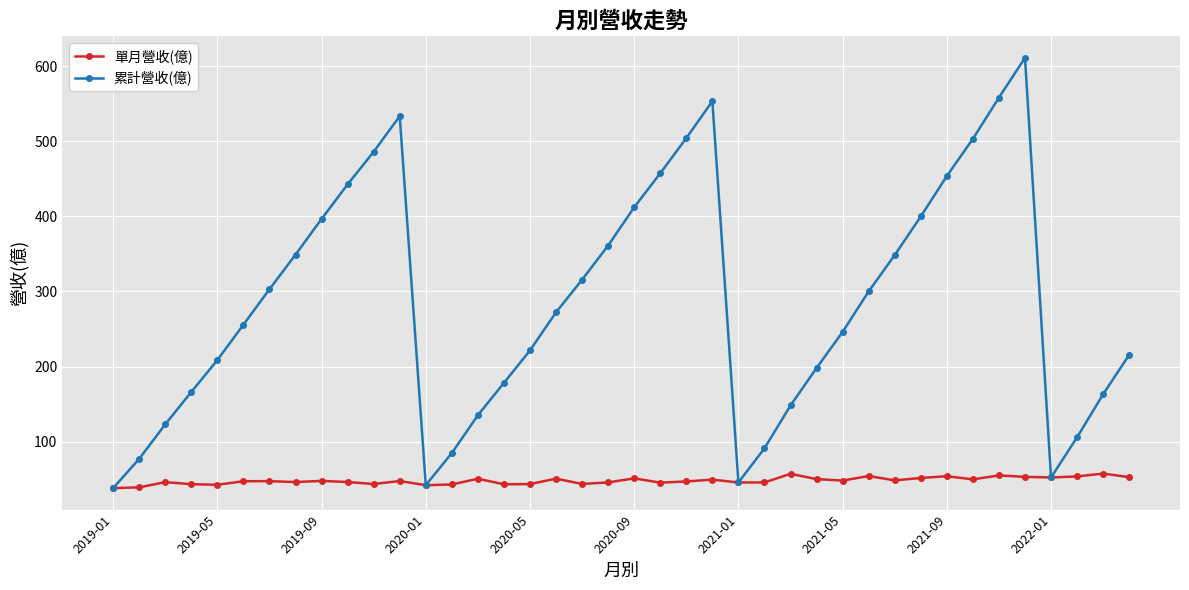

In 累計營收(億), how many points are higher than both neighbors (excluding endpoints)?

3